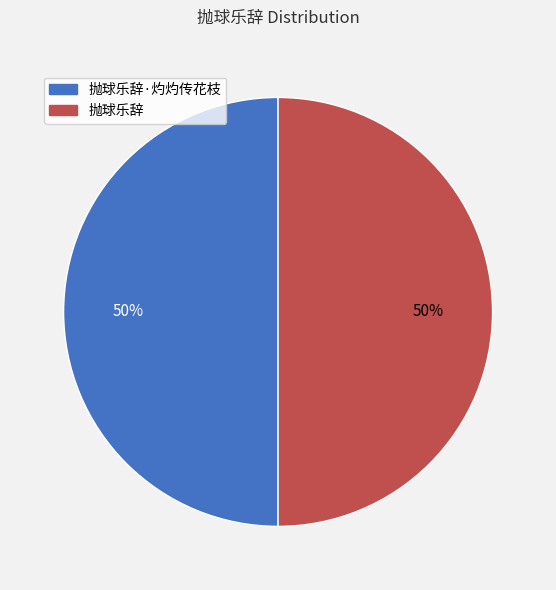

What is the ratio of the value at 抛球乐辞 to the value at 抛球乐辞·灼灼传花枝?

1.0